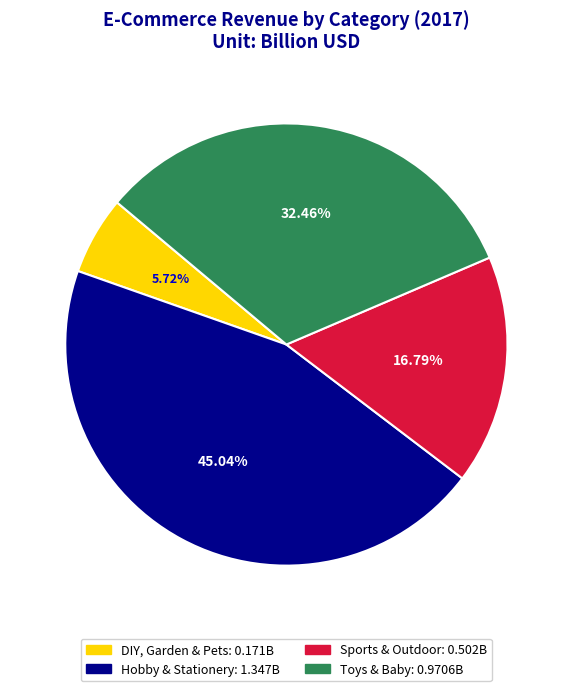

Does Toys & Baby represent more than half of the total?

No